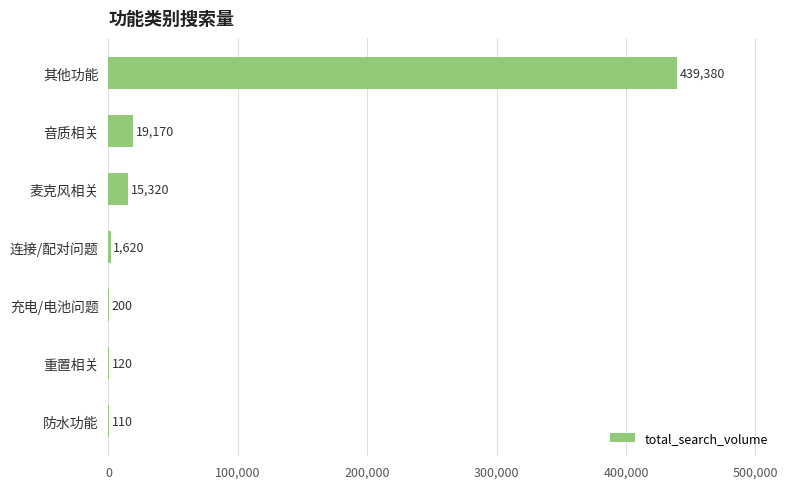

Is it true that the value at 重置相关 is 120?

True